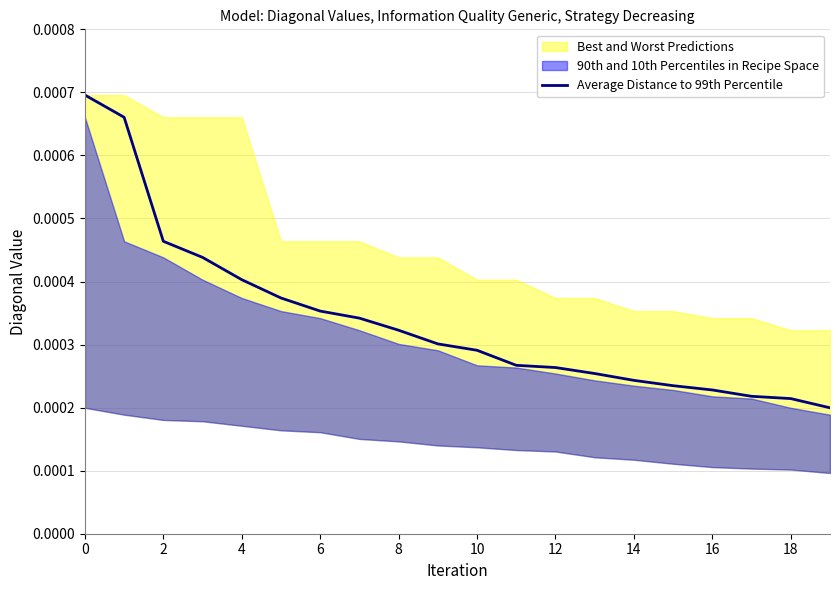

What is the label of the 13th point from the left?

12